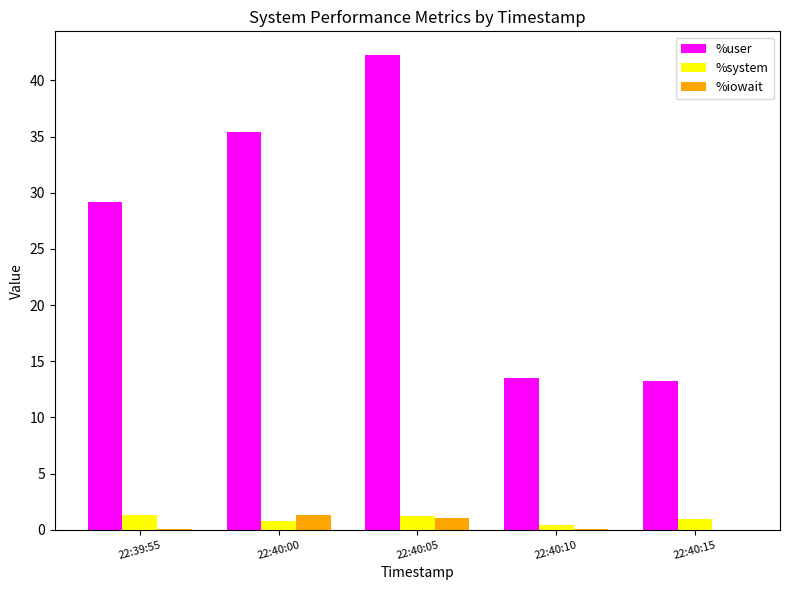

What are all the series names shown in the legend?

%user, %system, %iowait